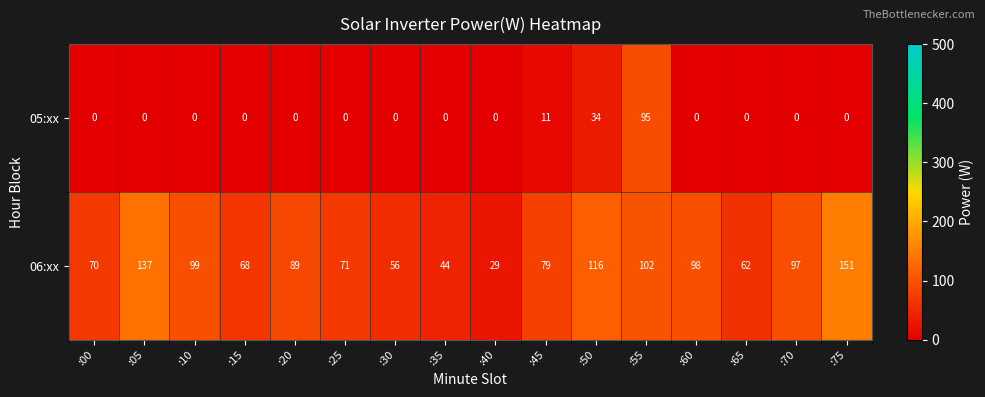

What is the difference between the highest and lowest values at :10?

99